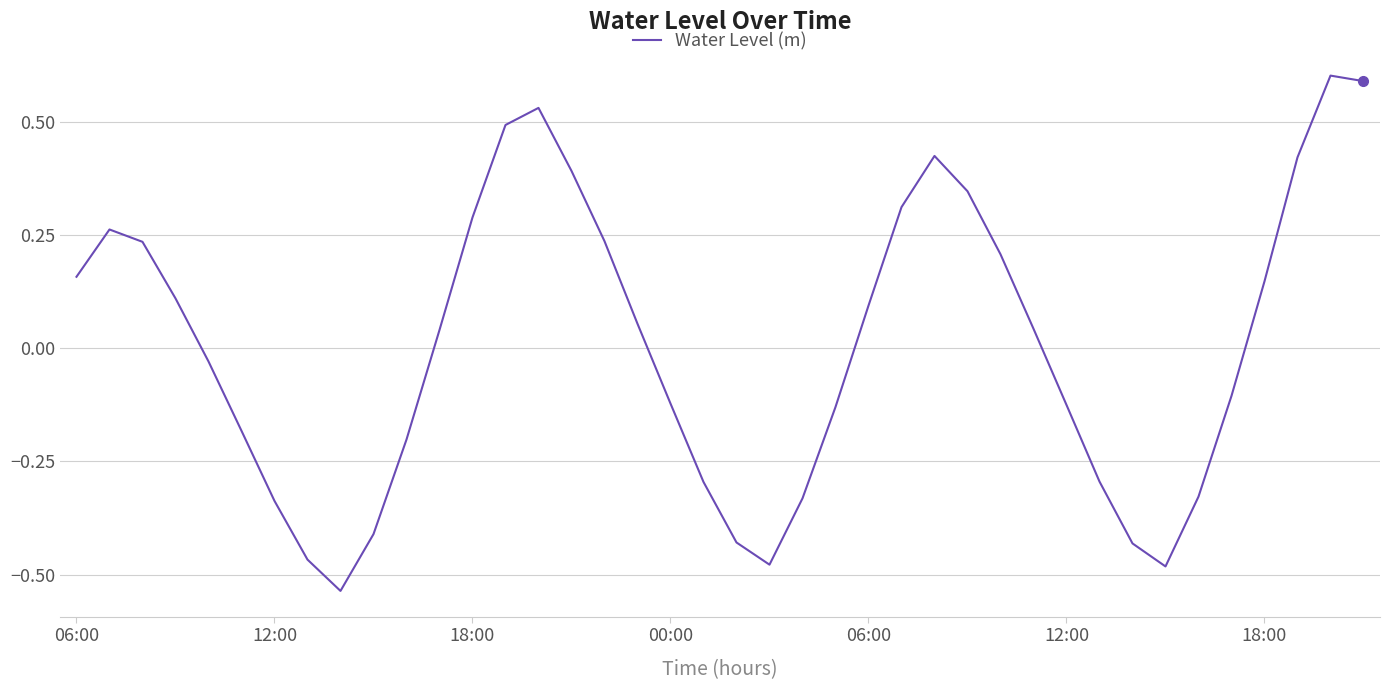

What is the maximum value shown in the chart?

0.6